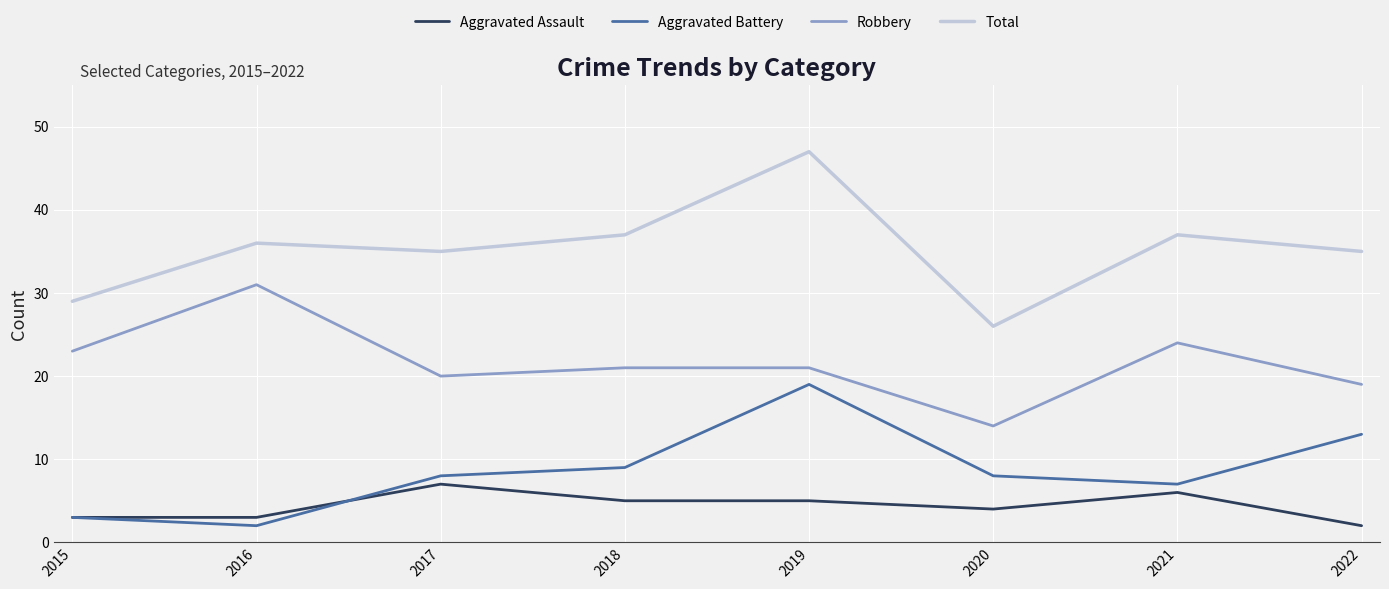

Reading left to right, list all the values displayed in this chart.

Aggravated Assault: 3	3	7	5	5	4	6	2
Aggravated Battery: 3	2	8	9	19	8	7	13
Robbery: 23	31	20	21	21	14	24	19
Total: 29	36	35	37	47	26	37	35